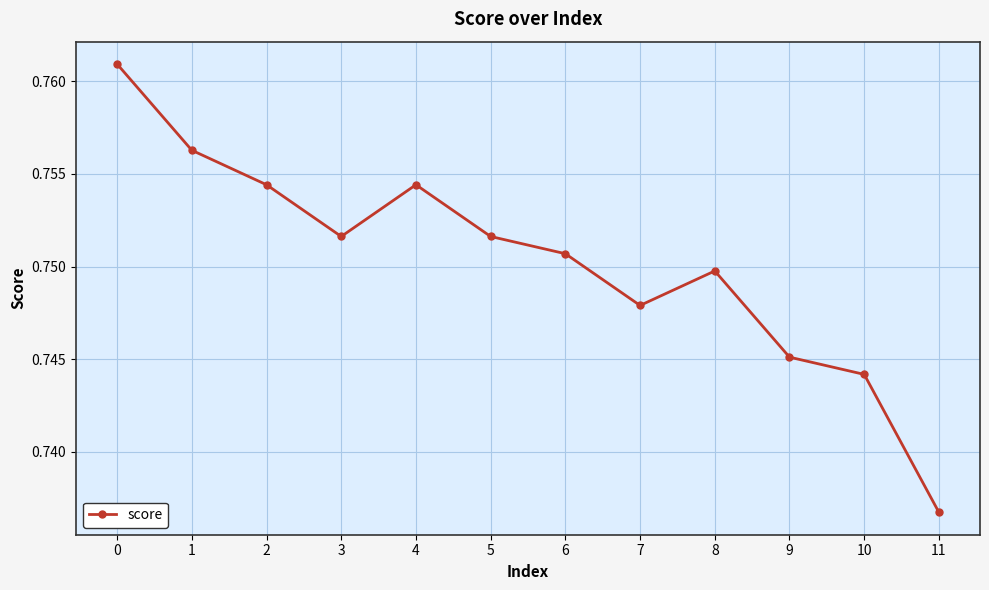

What is the sum of the values at 4 and 0?

1.5